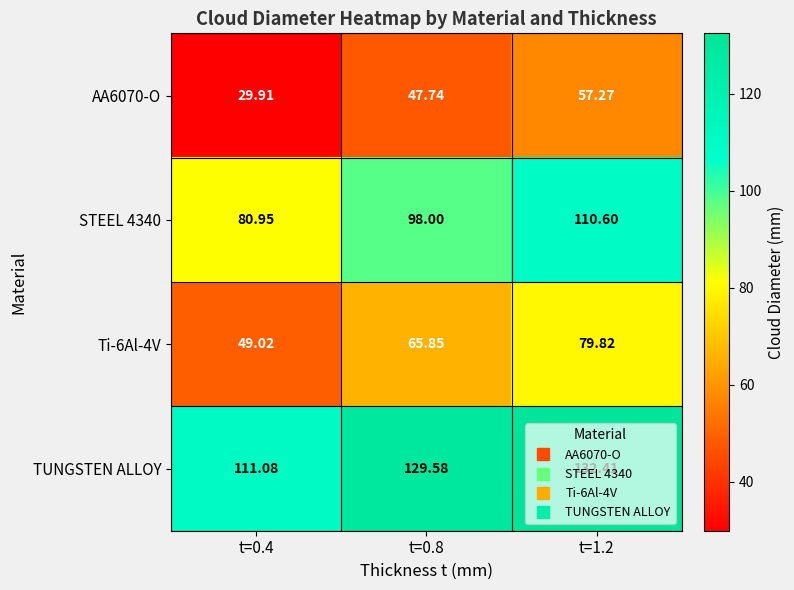

Which series has the largest total across all categories?

TUNGSTEN ALLOY